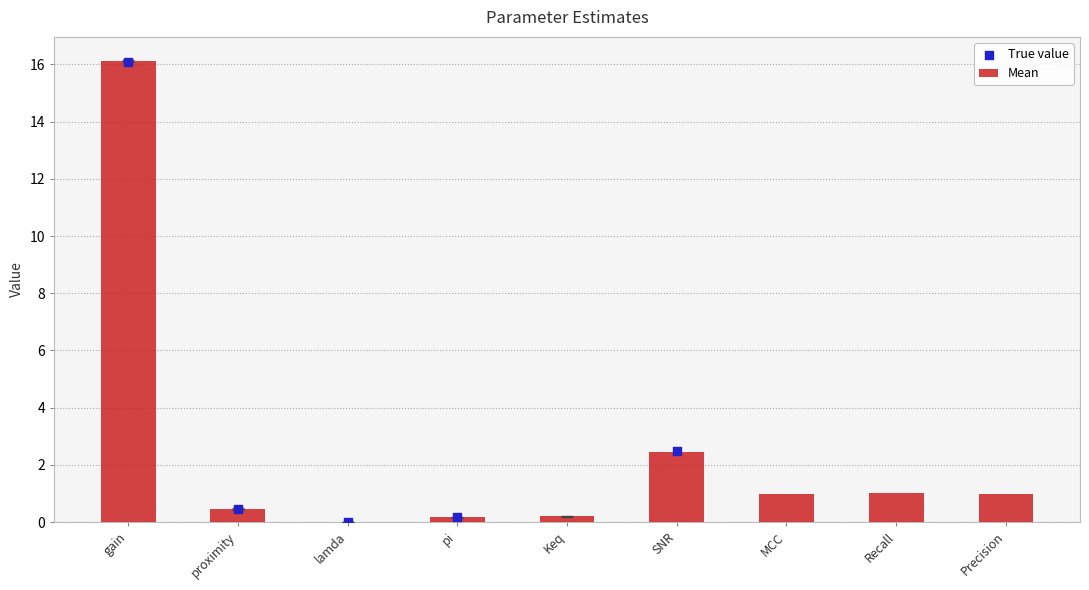

What is the change in value from gain to proximity?

-15.7